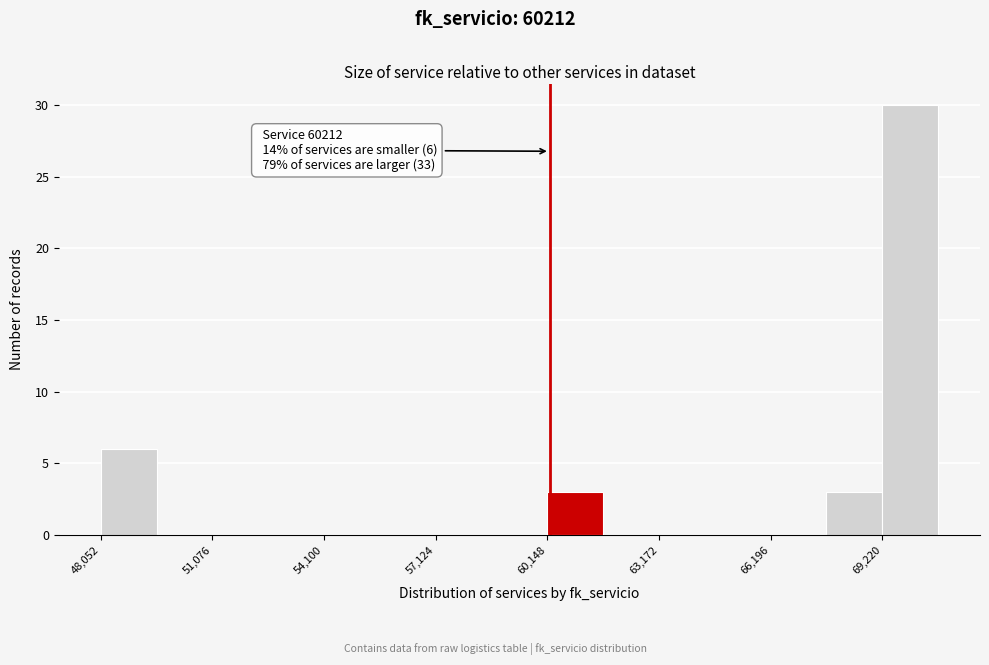

Around what value on the x-axis is the tallest bar? Give the approximate position of its centre, as read against the axis.

70000